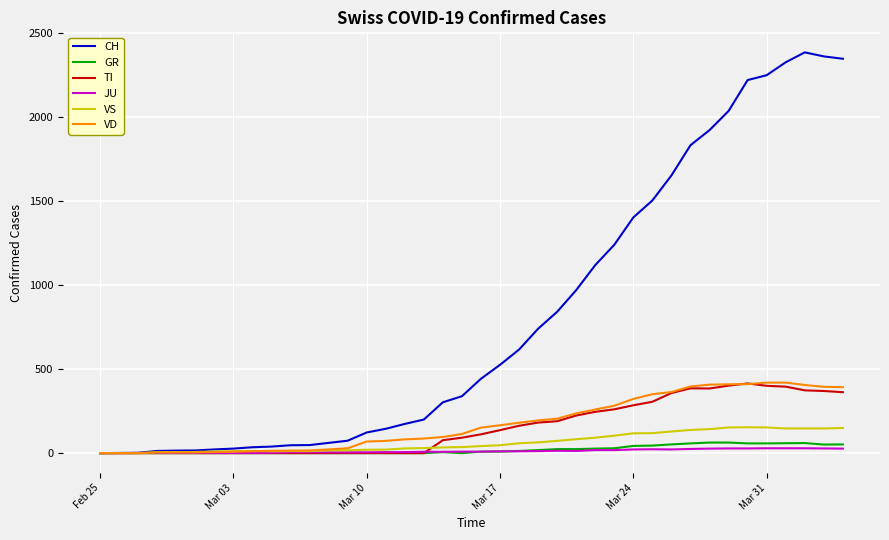

Which series has the largest range (max minus min)?

CH